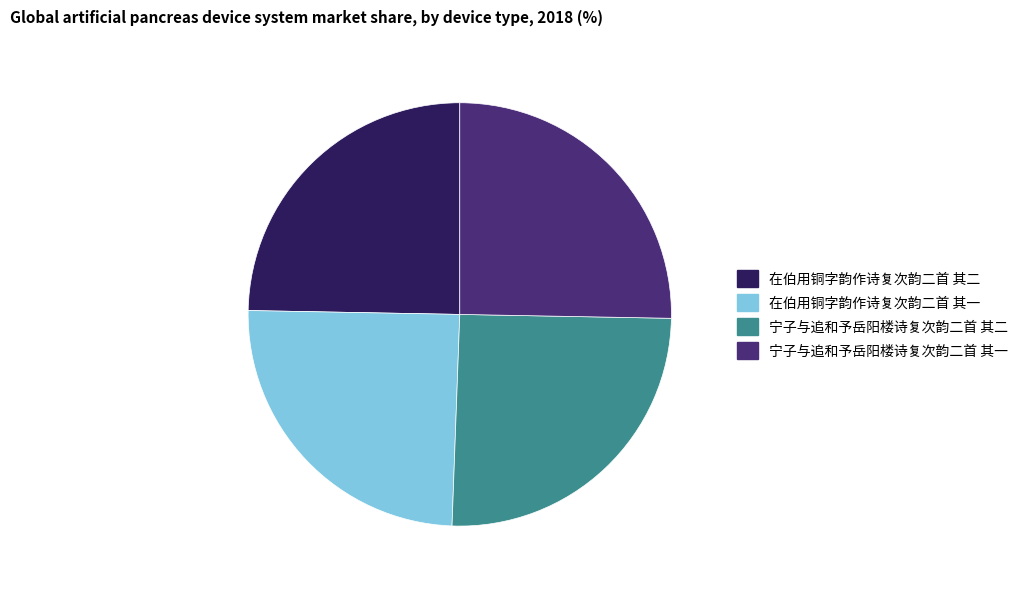

The 宁子与追和予岳阳楼诗复次韵二首 其二 slice represents 14% of the pie. True or false?

False